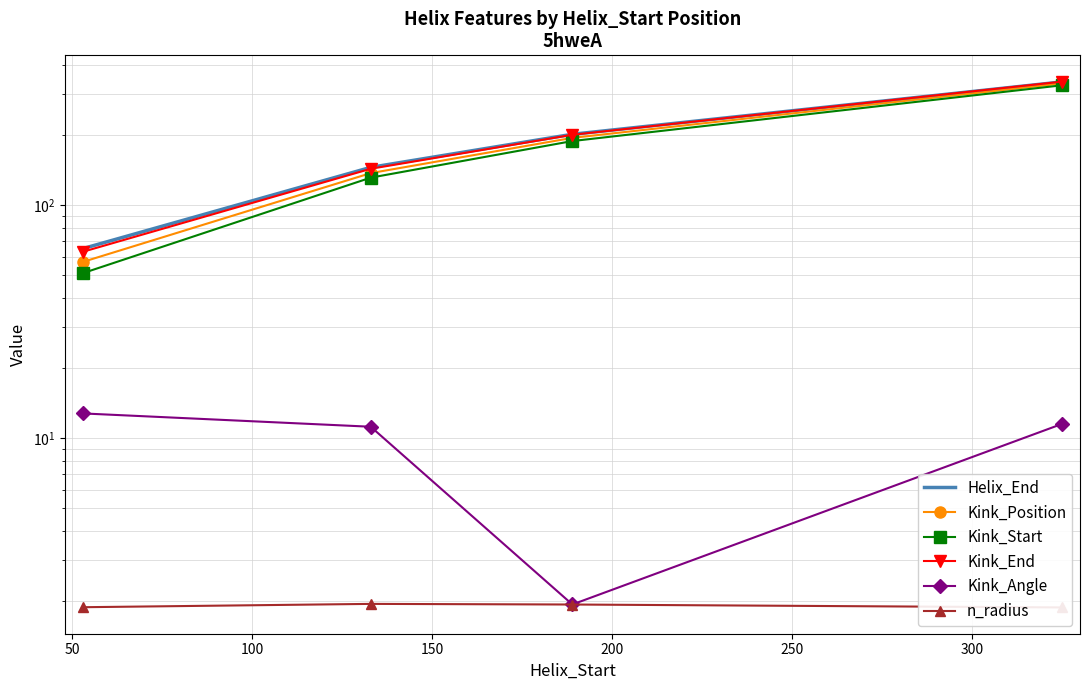

What is the maximum value shown in the chart?

338.0